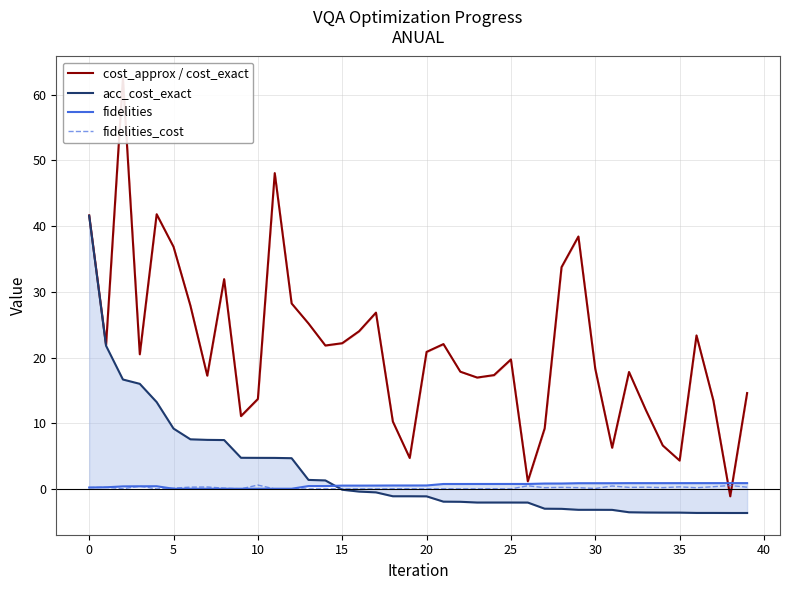

What is the approximate value of cost_approx / cost_exact at 17?

26.8